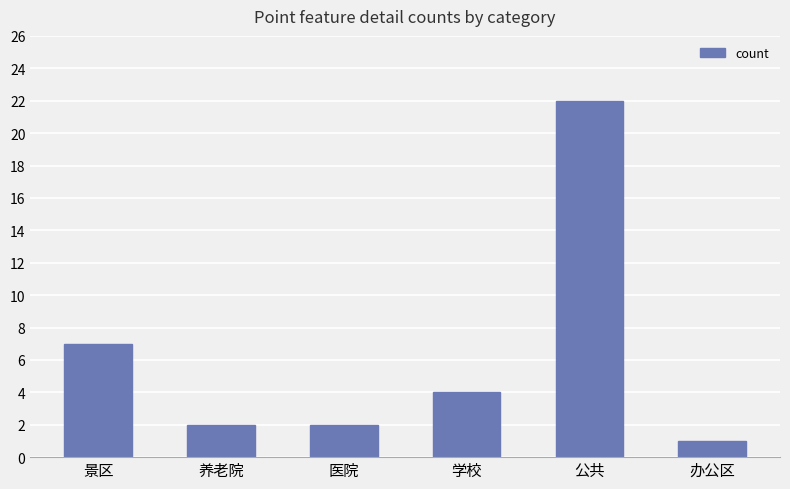

What is the label of the 5th bar from the right?

养老院